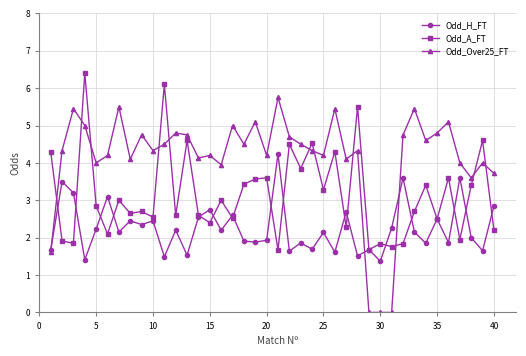

Is this an area chart (filled region under the line)?

No